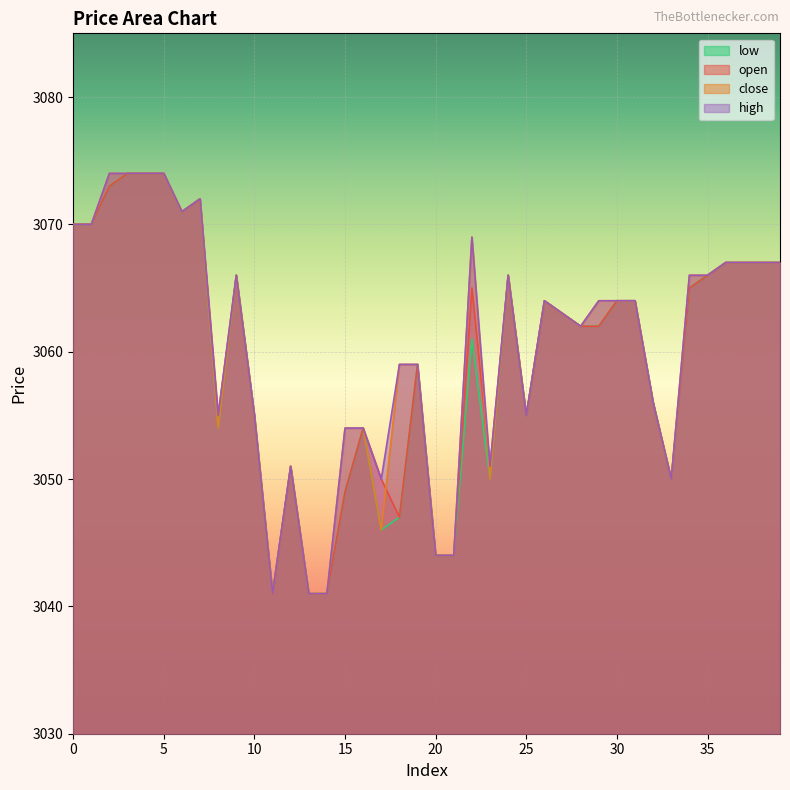

The open series shows 4150 at 13. True or false?

False